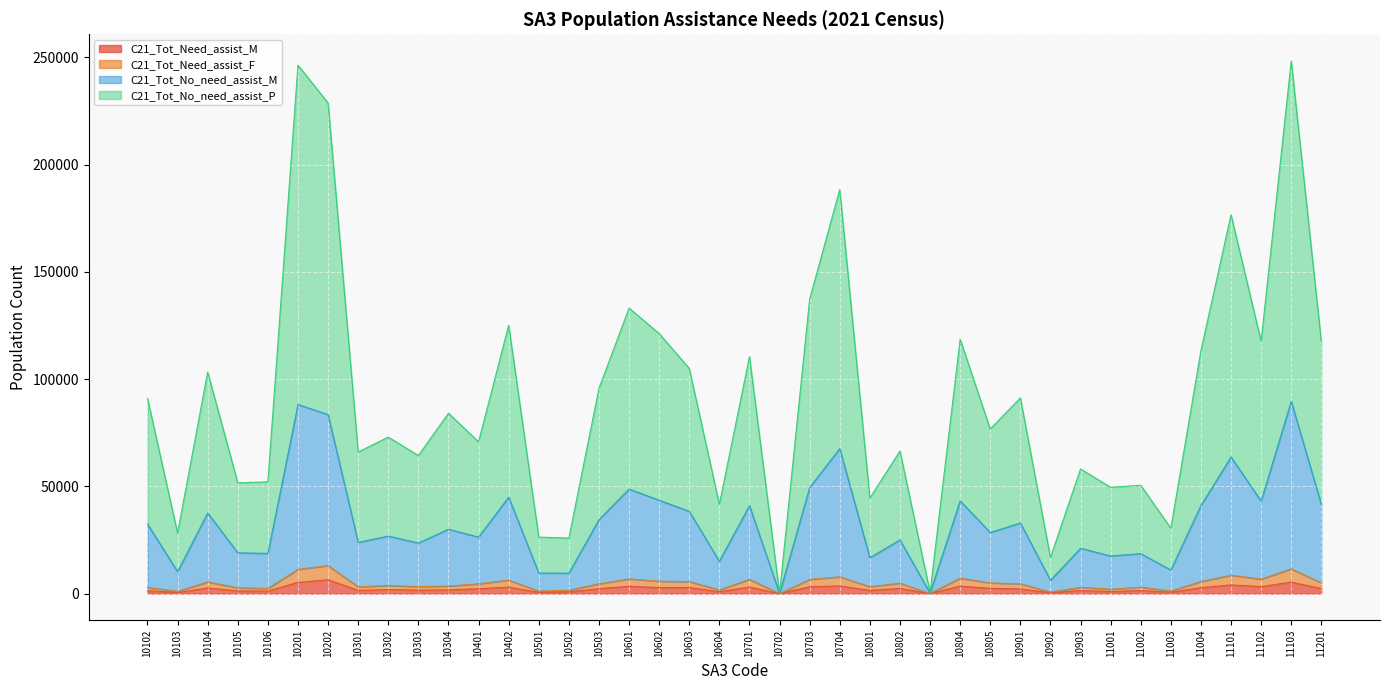

In C21_Tot_Need_assist_M, how many points are higher than both neighbors (excluding endpoints)?

14